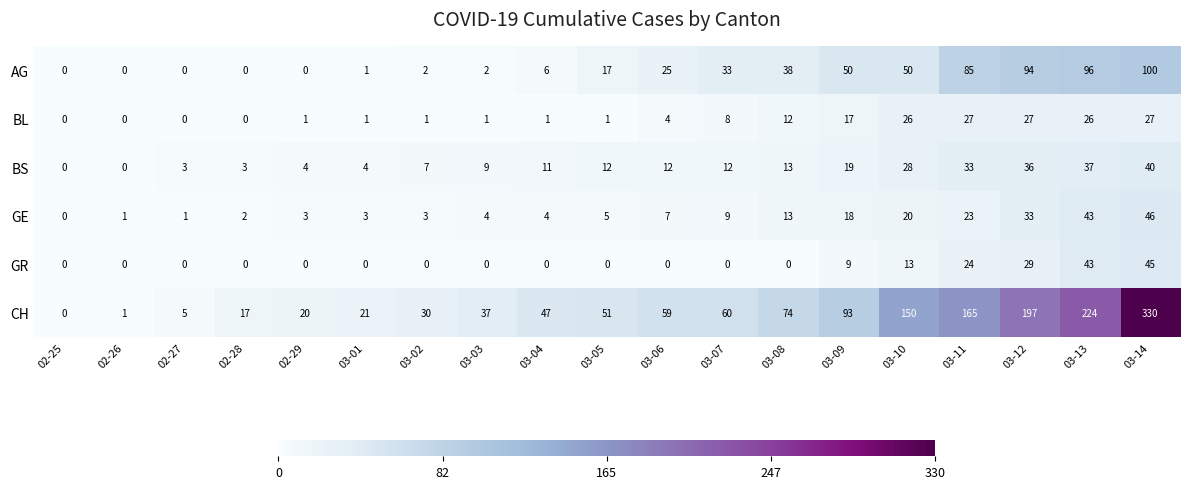

What is the sum of all CH values?

1581